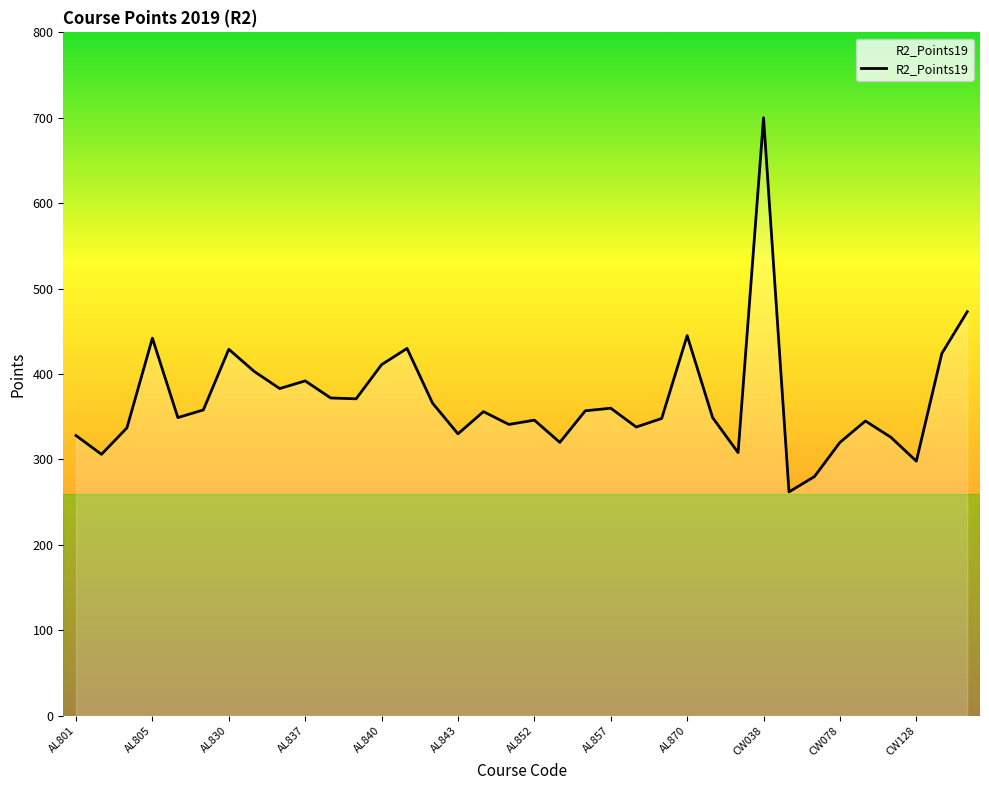

What is the smallest value displayed?

262